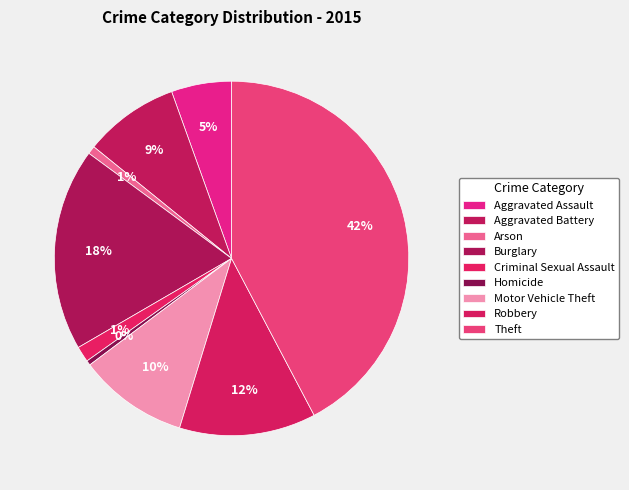

To the nearest percent, what is the difference between the Robbery and Burglary slice percentages?

6%